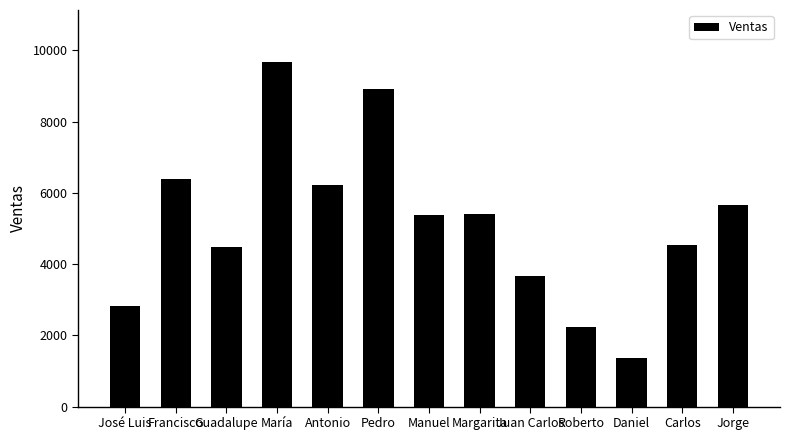

What is the difference between the second highest and second lowest values?

6674